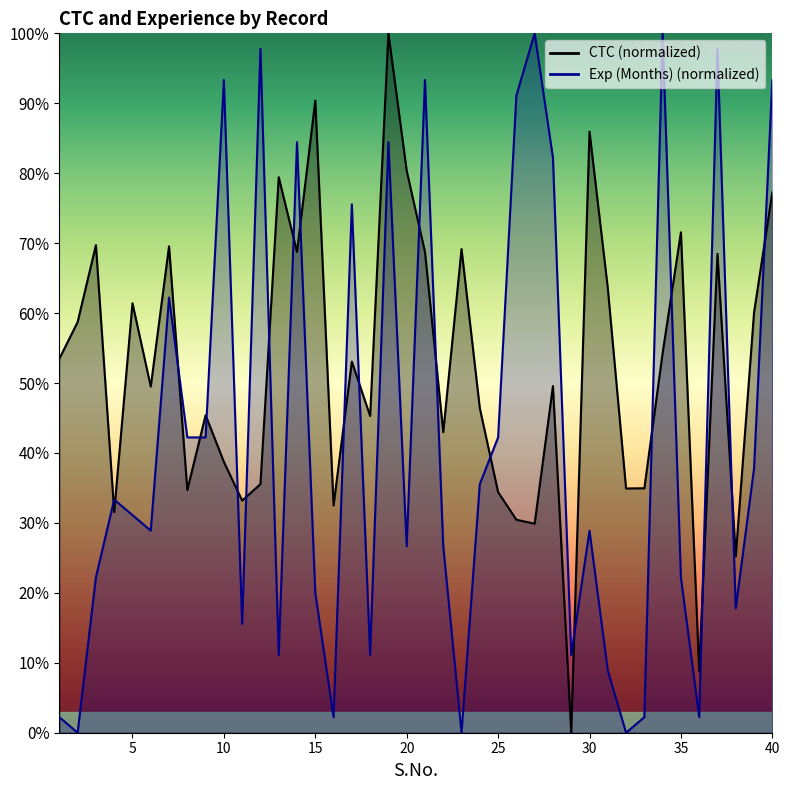

Reading left to right, transcribe all the data shown in this chart.

CTC: 53.5	58.7	69.7	31.6	61.4	49.5	69.5	34.7	45.4	38.7	33.2	35.5	79.4	68.7	90.4	32.5	53.1	45.3	100.0	80.4	68.7	43.0	69.2	46.4	34.4	30.4	29.9	49.6	0.0	86.0	63.6	34.9	35.0	54.3	71.6	8.8	68.5	25.2	60.1	77.3
Exp (Months): 2.2	0.0	22.2	33.3	31.1	28.9	62.2	42.2	42.2	93.3	15.6	97.8	11.1	84.4	20.0	2.2	75.6	11.1	84.4	26.7	93.3	26.7	0.0	35.6	42.2	91.1	100.0	82.2	11.1	28.9	8.9	0.0	2.2	100.0	22.2	2.2	97.8	17.8	37.8	93.3